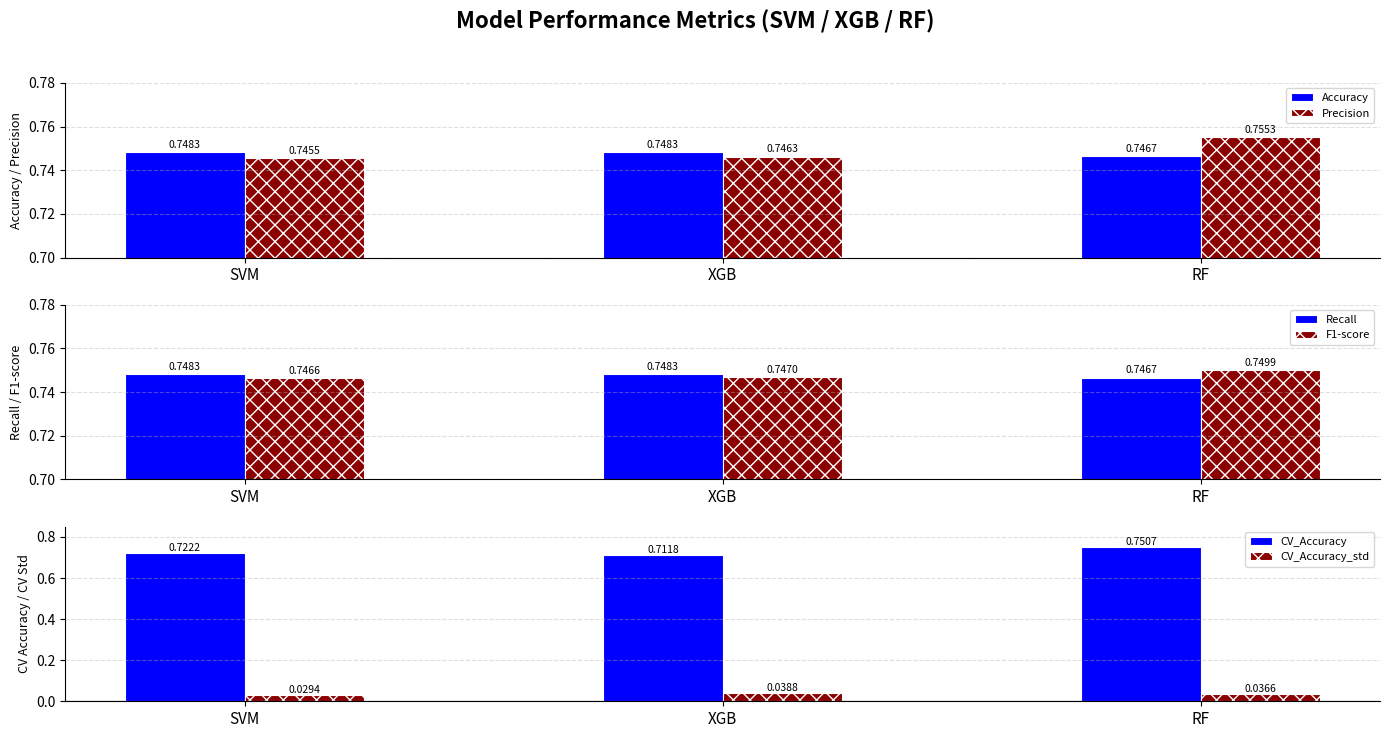

Which series has the largest total across all categories?

Precision